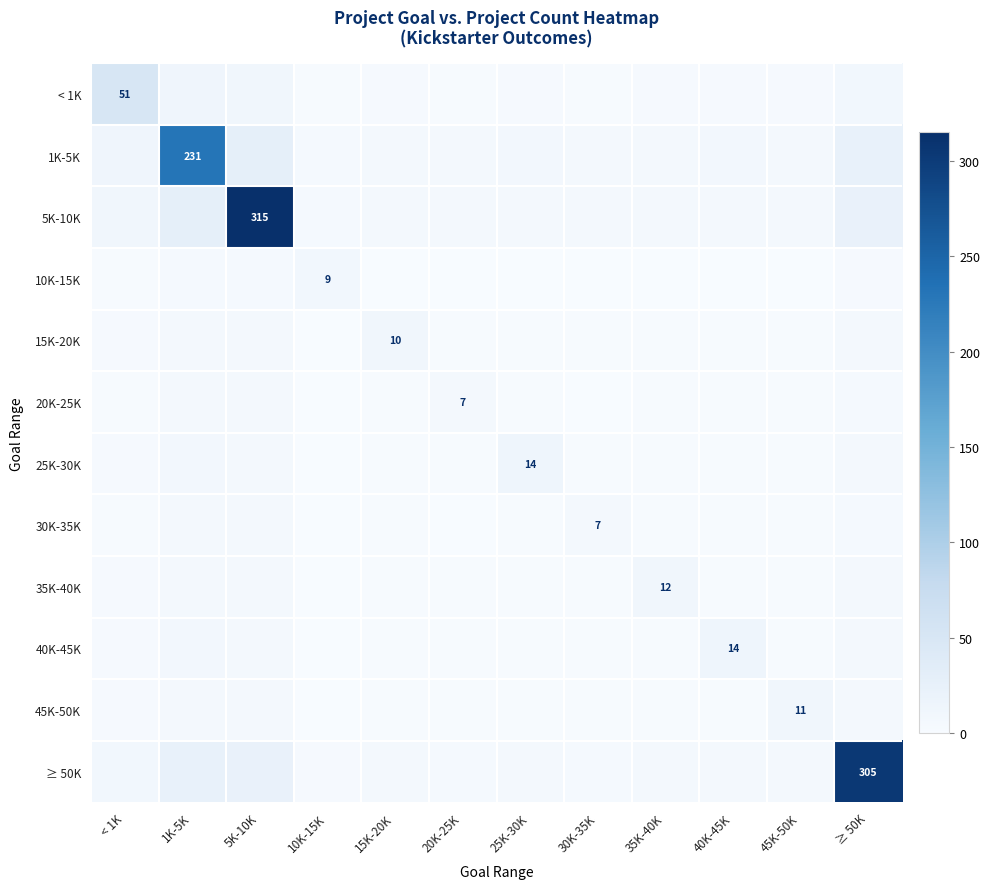

What is the total value across all series at 40K-45K?

48.4